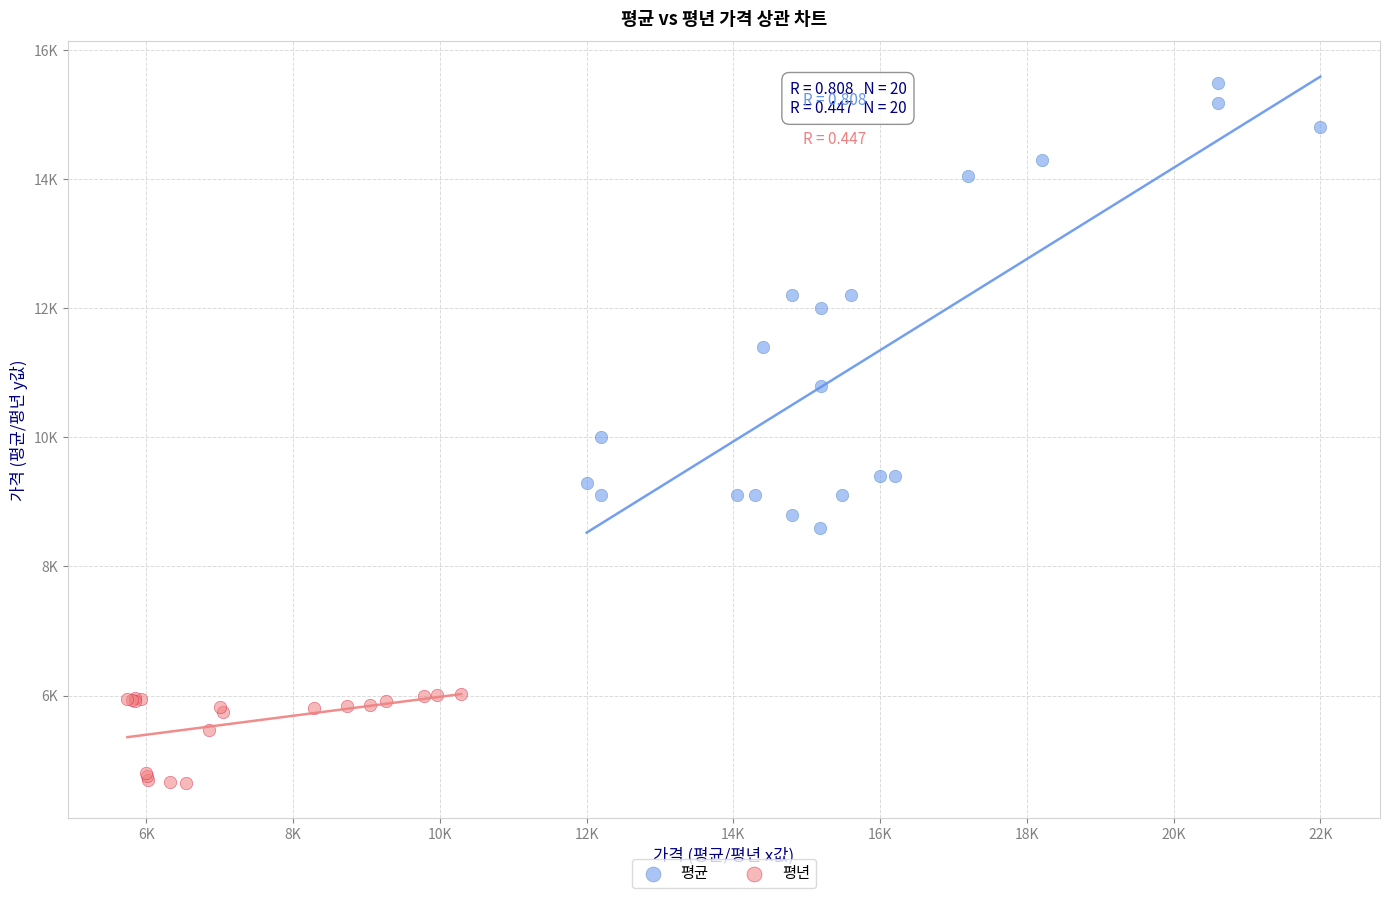

Which series contains the lowest Y value?

평년